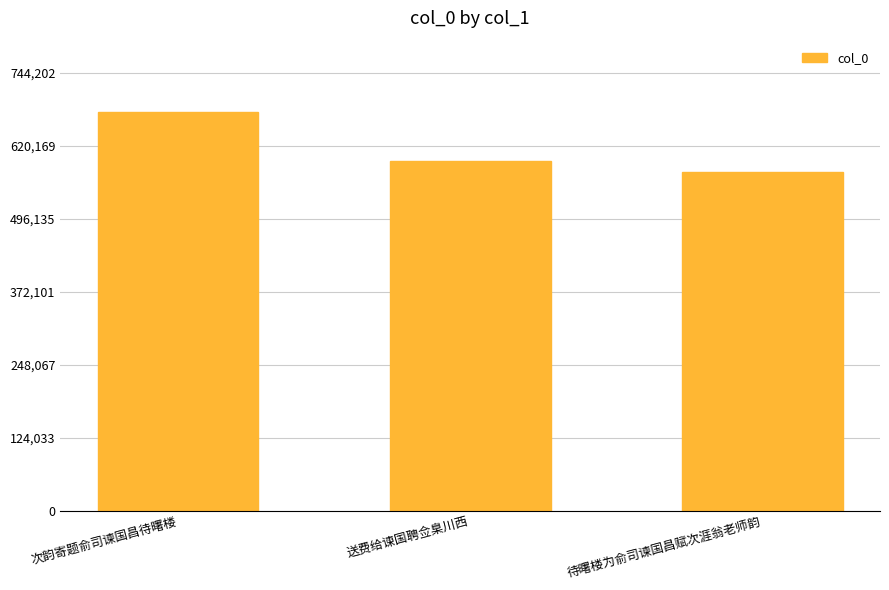

Rank the categories by value from highest to lowest.

次韵寄题俞司谏国昌待曙楼, 送费给谏国聘佥臬川西, 待曙楼为俞司谏国昌赋次涯翁老师韵